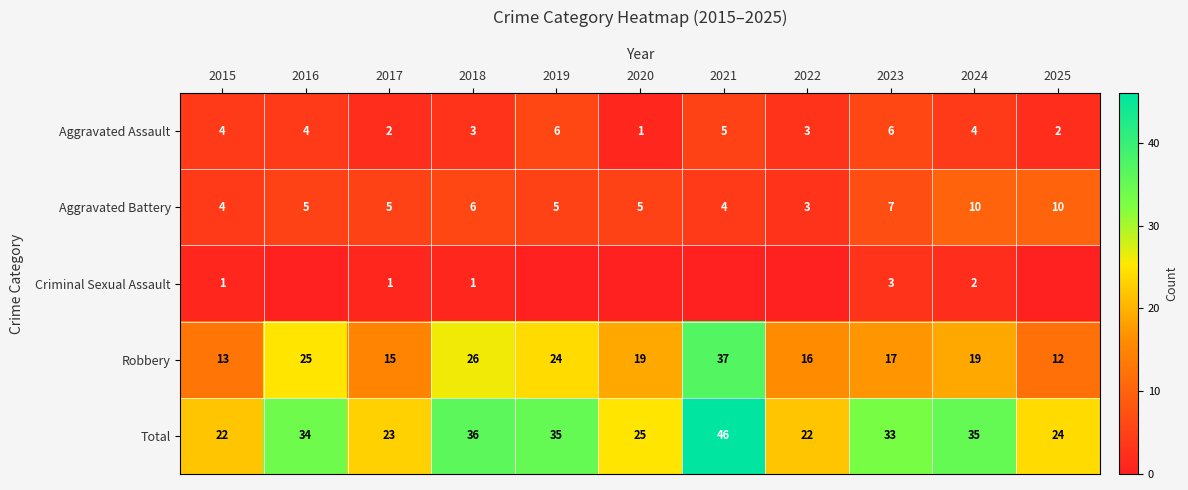

What is the sum of the Aggravated Battery values at 2021 and 2018?

10